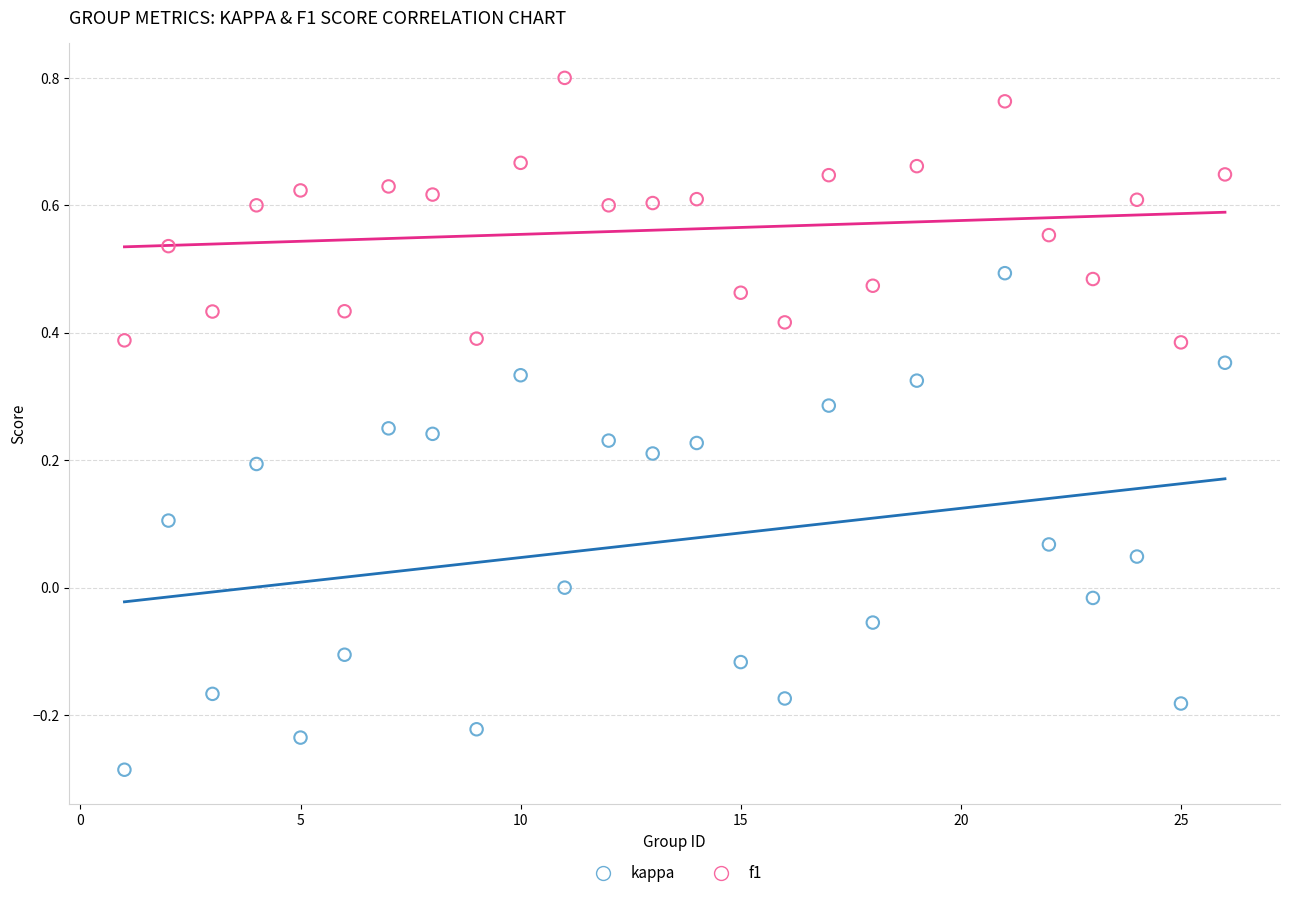

Across all data points, what is the range of Y values (max minus min)?

1.1